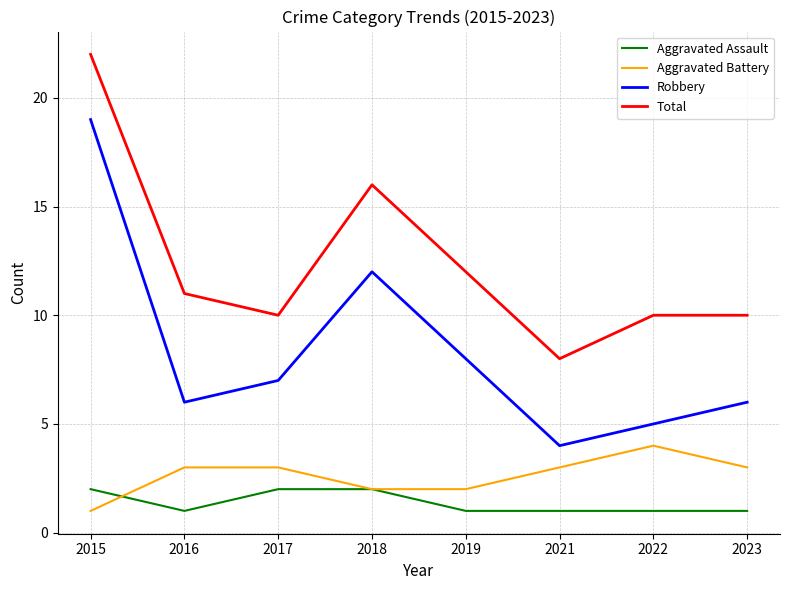

How many lines are shown in the chart?

4